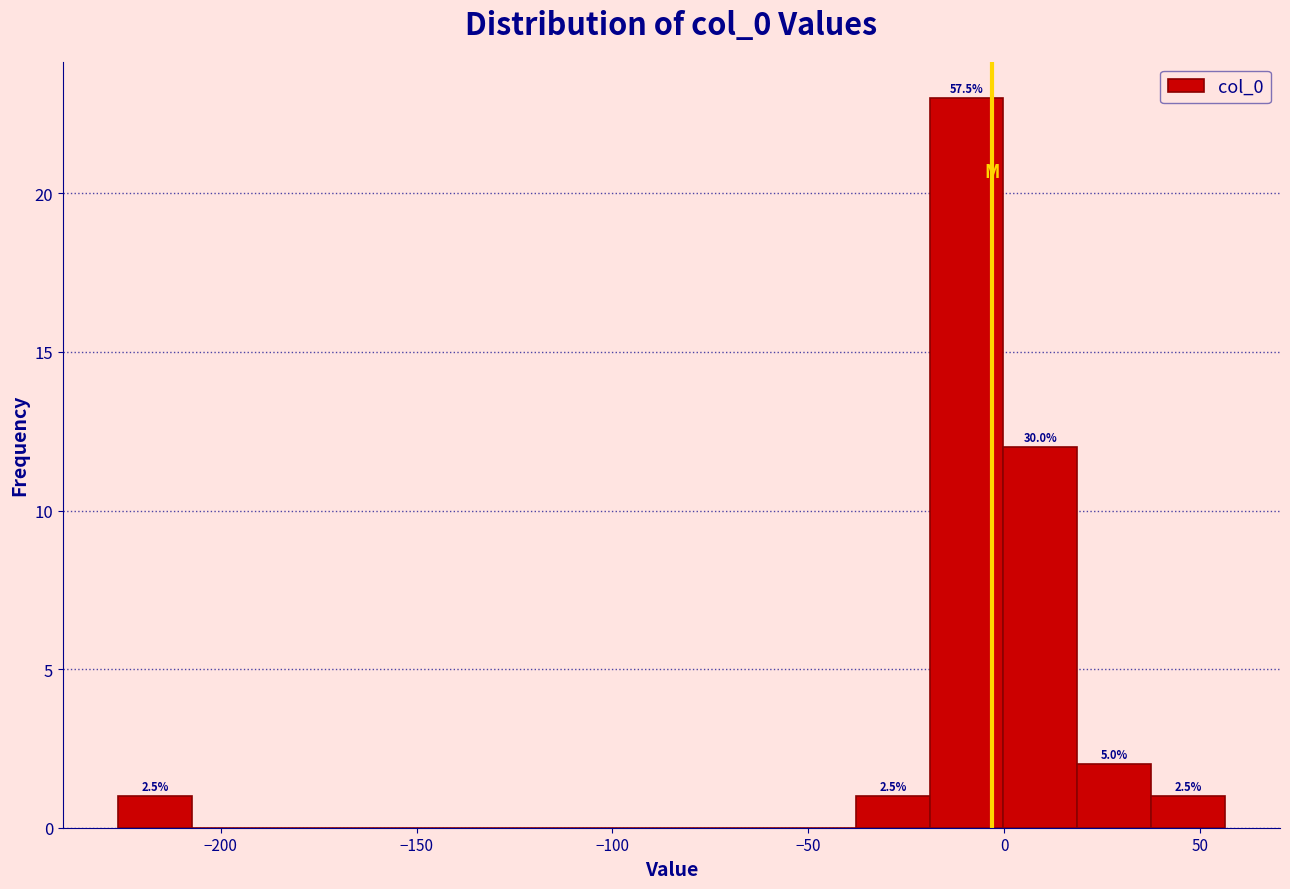

Around what value on the x-axis is the tallest bar? Give the approximate position of its centre, as read against the axis.

-10